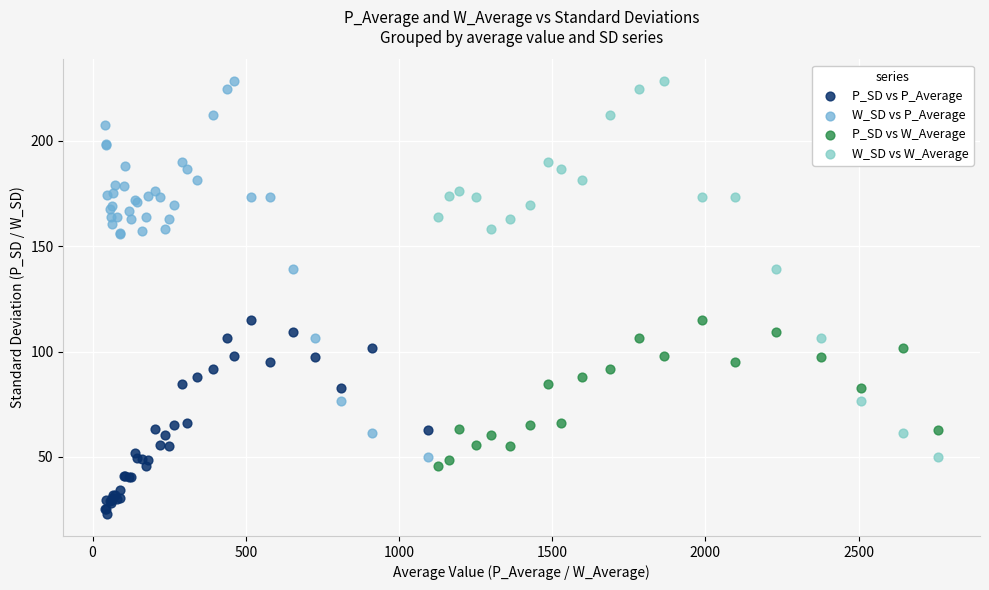

Which series contains the lowest Y value?

P_SD vs P_Average